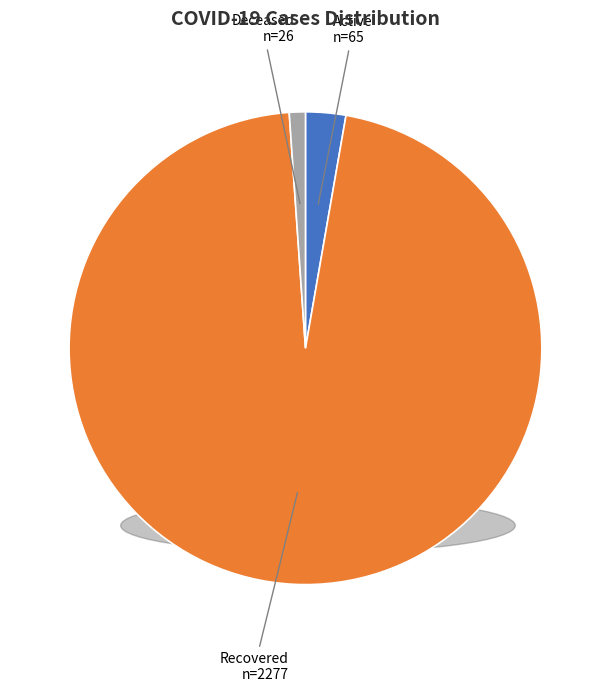

Is it true that Deceased is 11% of the pie?

False